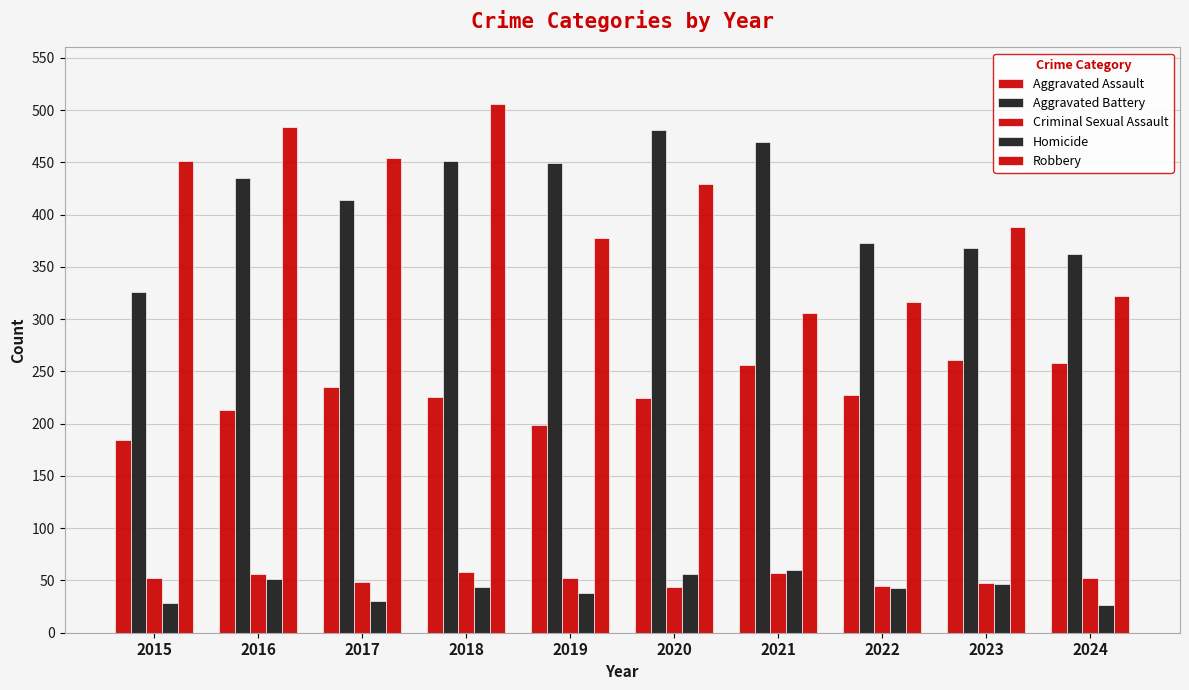

Does the chart contain stacked bars?

No